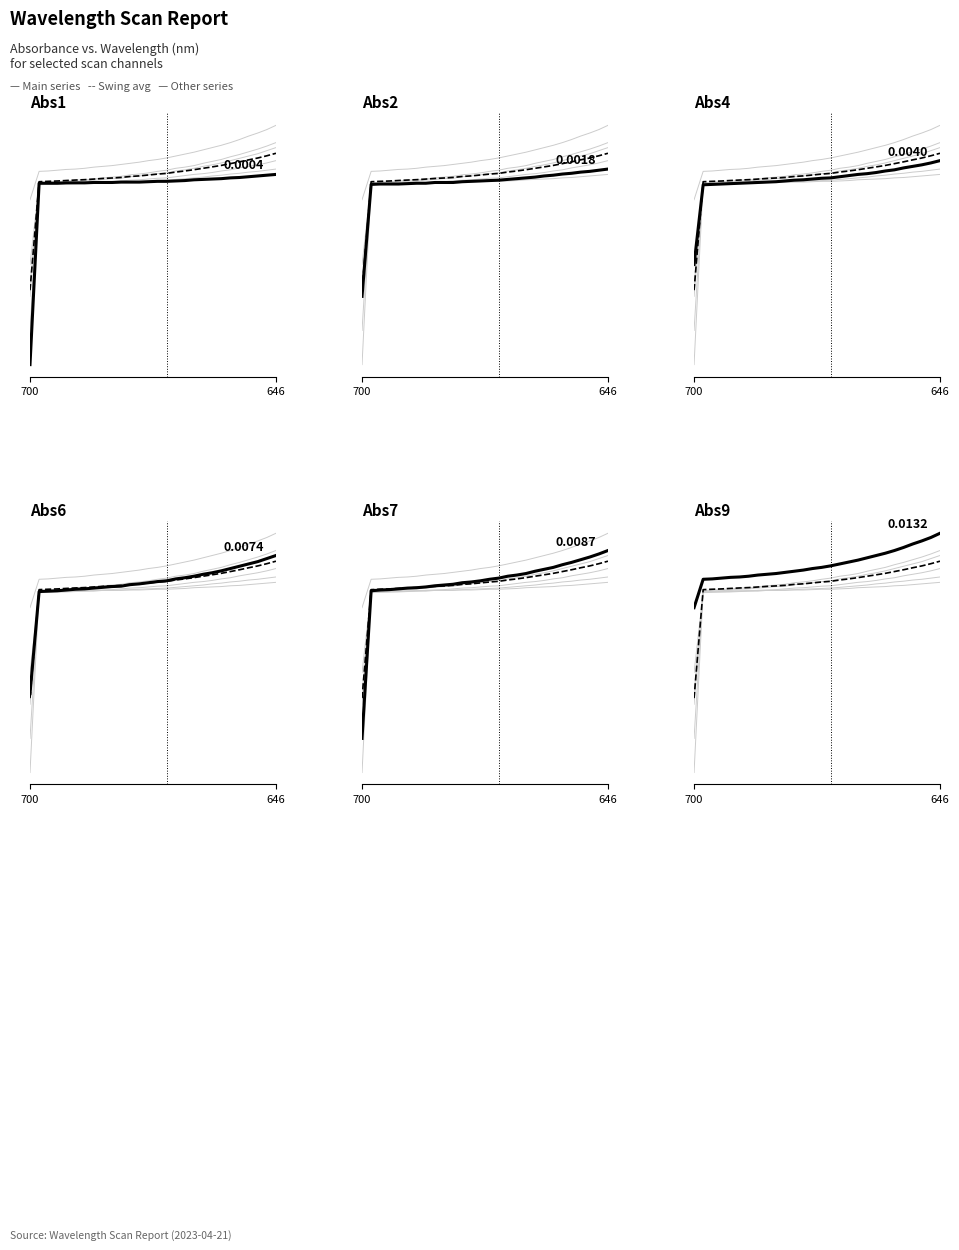

At how many categories does at least one series exceed 0?

27